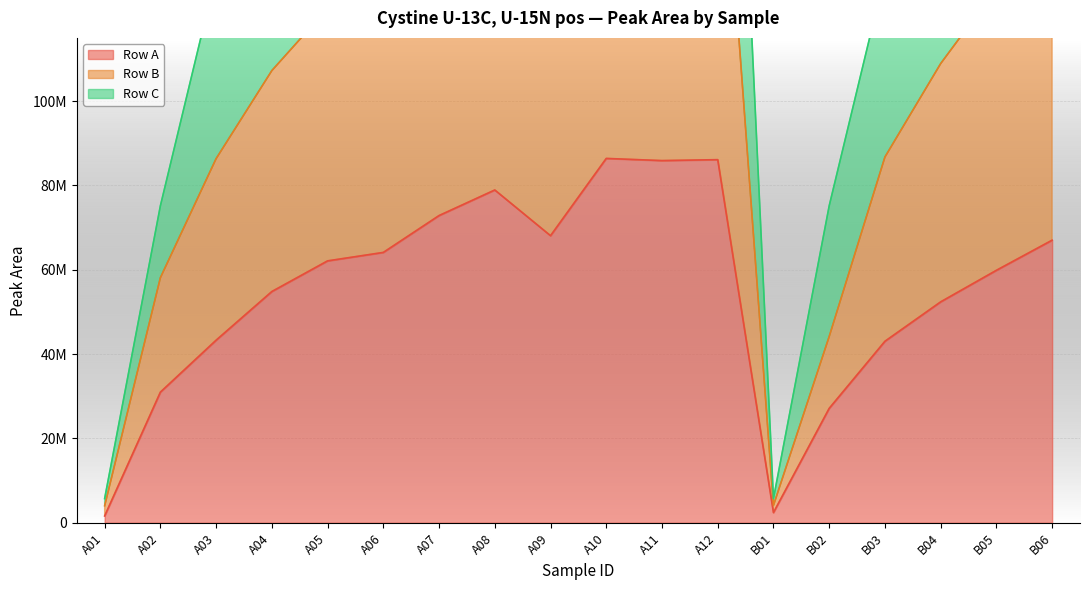

Which series changed the most between A09 and B03?

Row B